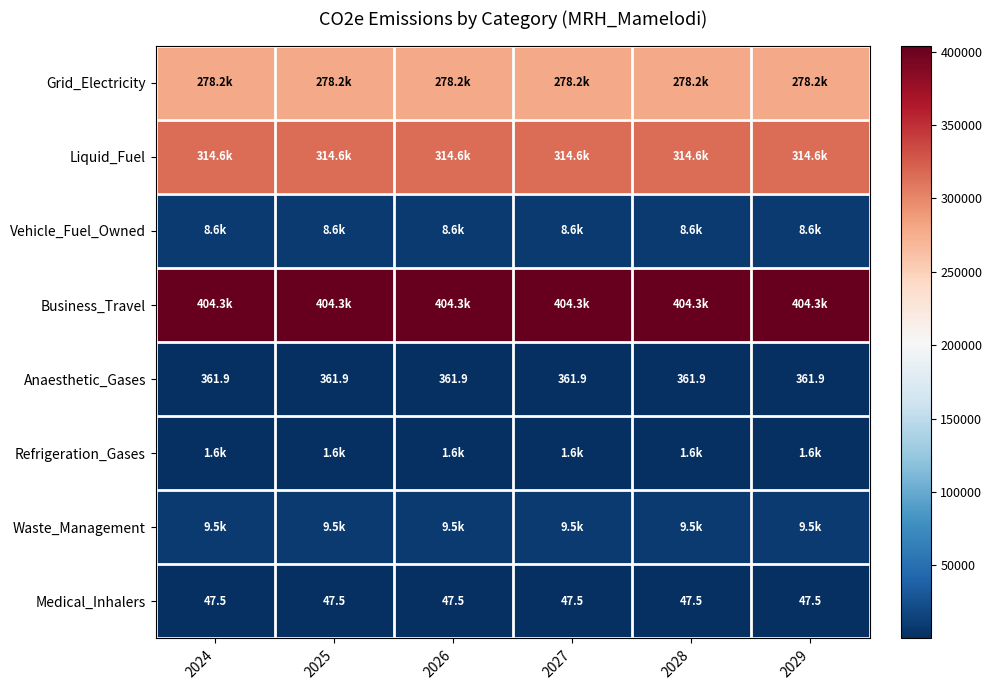

At which label is Business_Travel closest to 404290?

2024